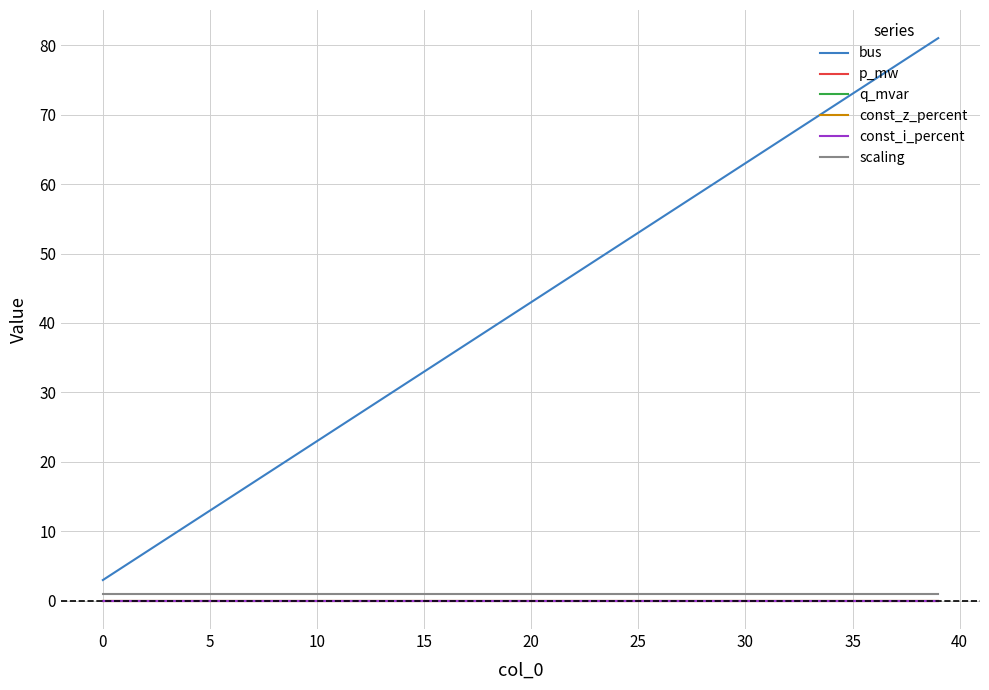

Does the chart have visible grid lines?

Yes